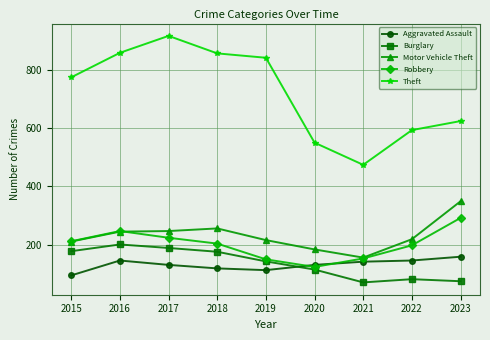

How many distinct data groups are displayed?

5